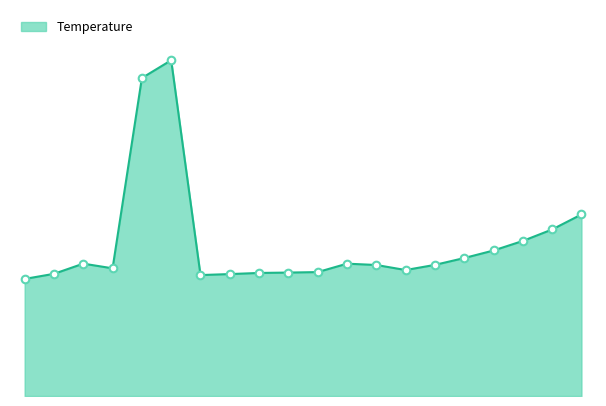

Is this an area chart (filled region under the line)?

Yes